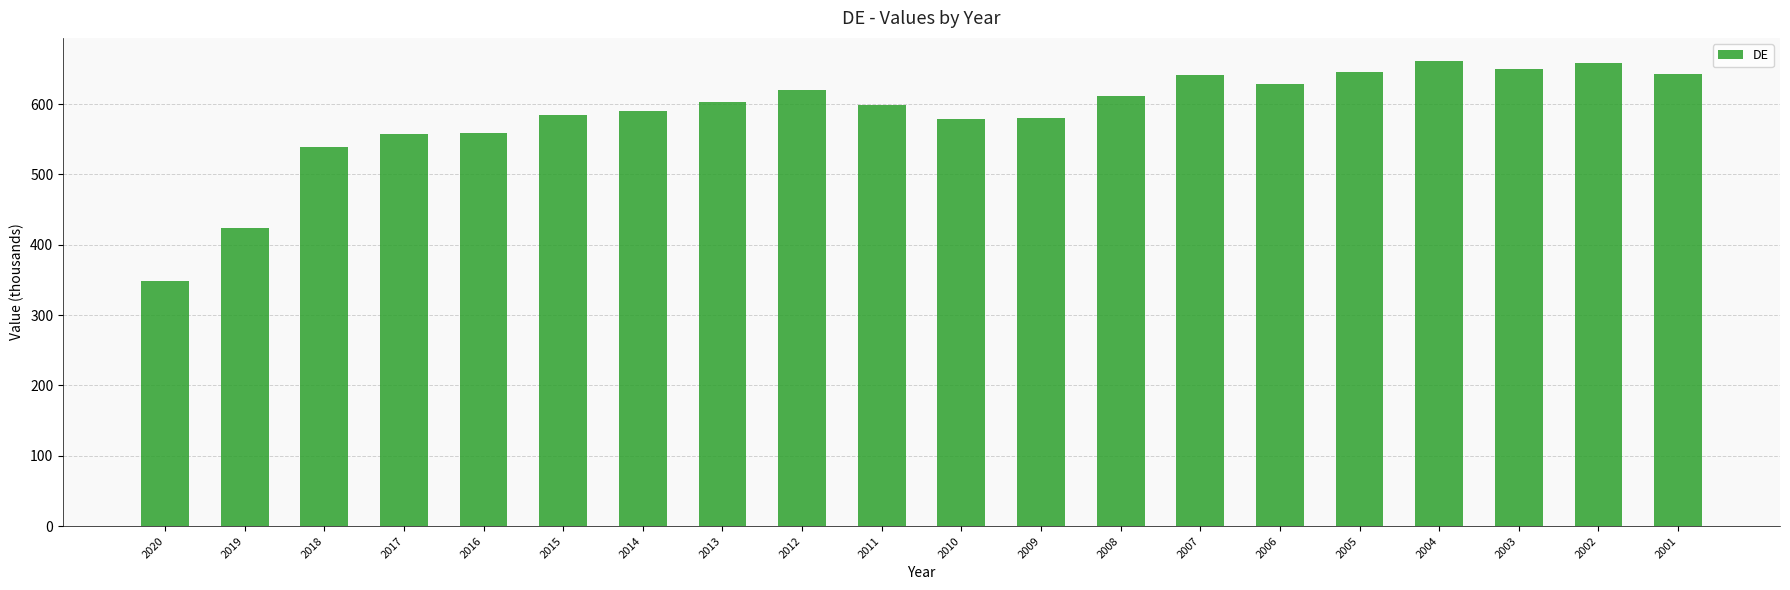

Approximately how many times larger is the value at 2018 compared to 2009?

0.9